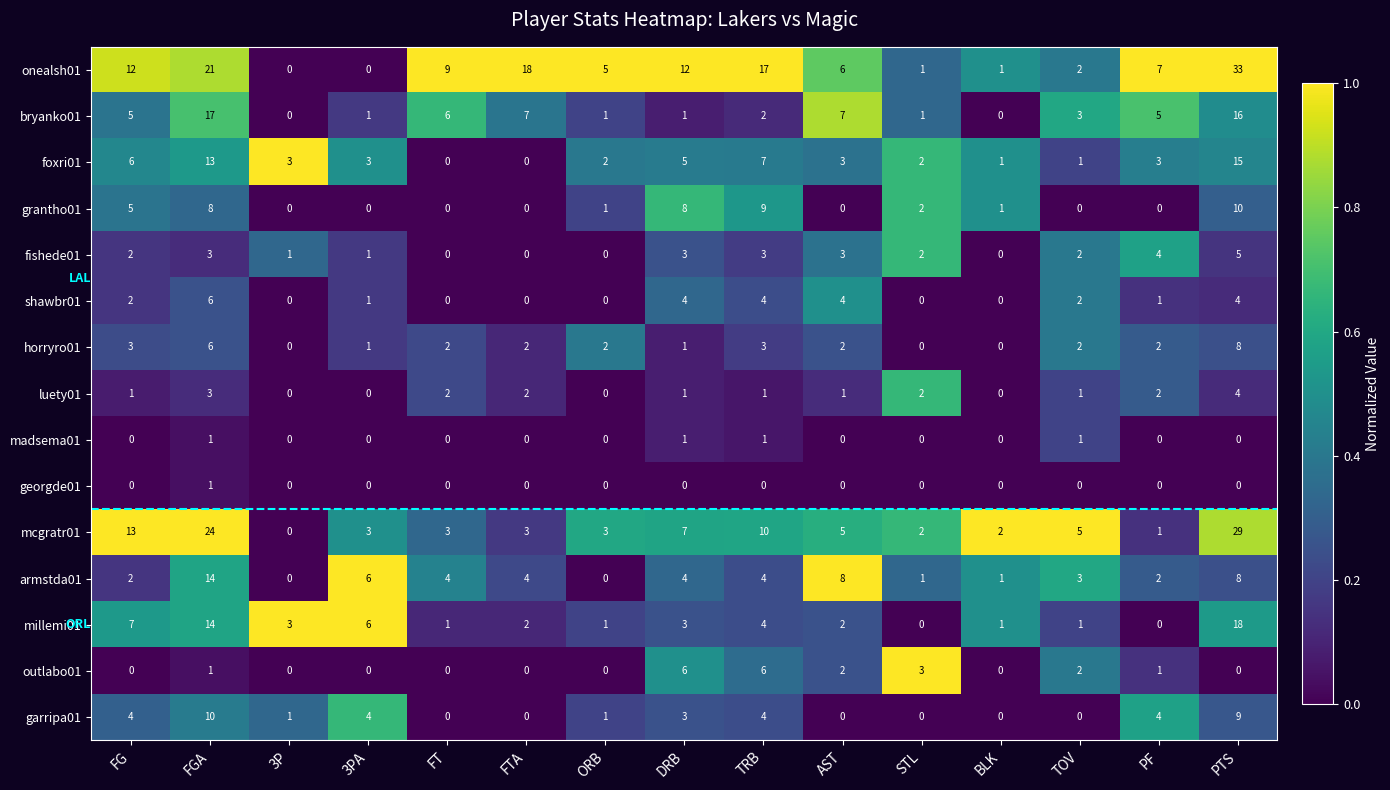

The value of garripa01 at 3PA is 7. True or false?

False